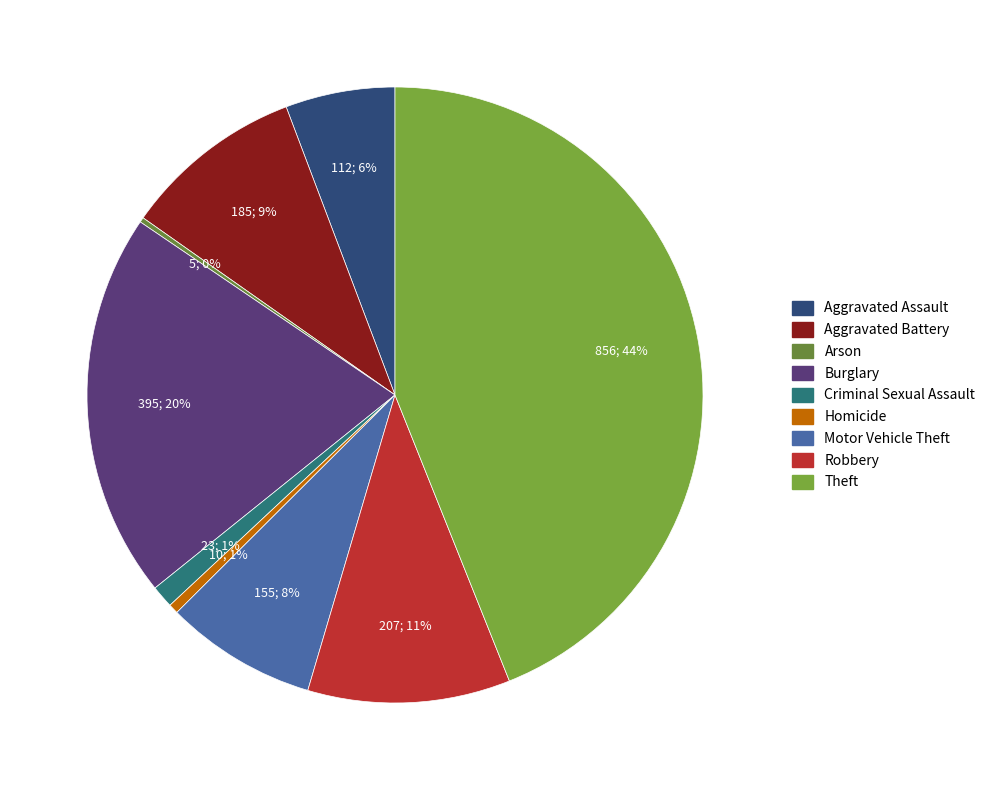

Is there any slice that represents more than half of the pie?

No